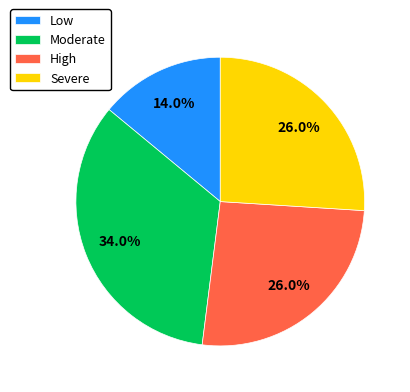

True or false: Moderate accounts for 28% of the total.

False